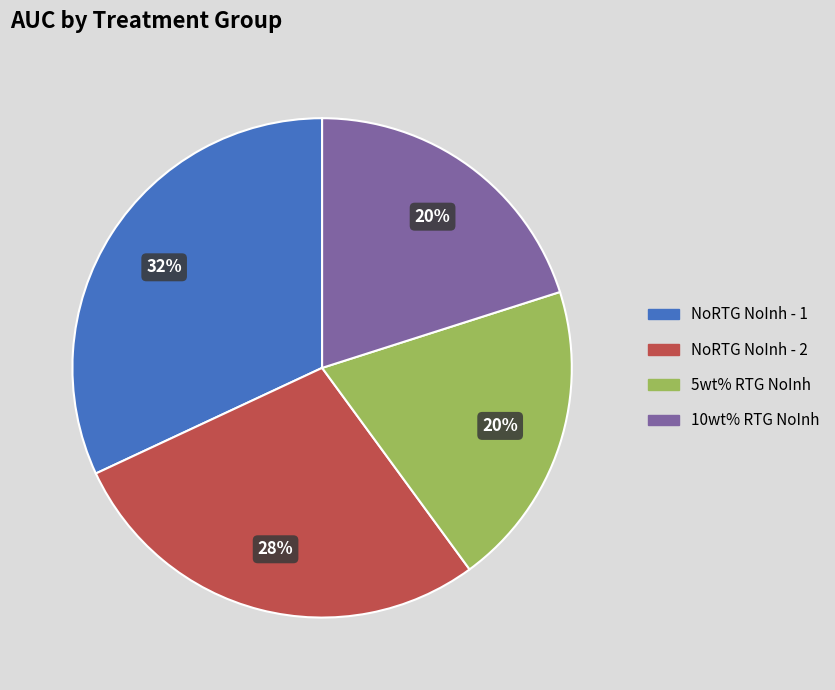

Combined, do NoRTG NoInh - 1 and 10wt% RTG NoInh account for over 50%?

Yes